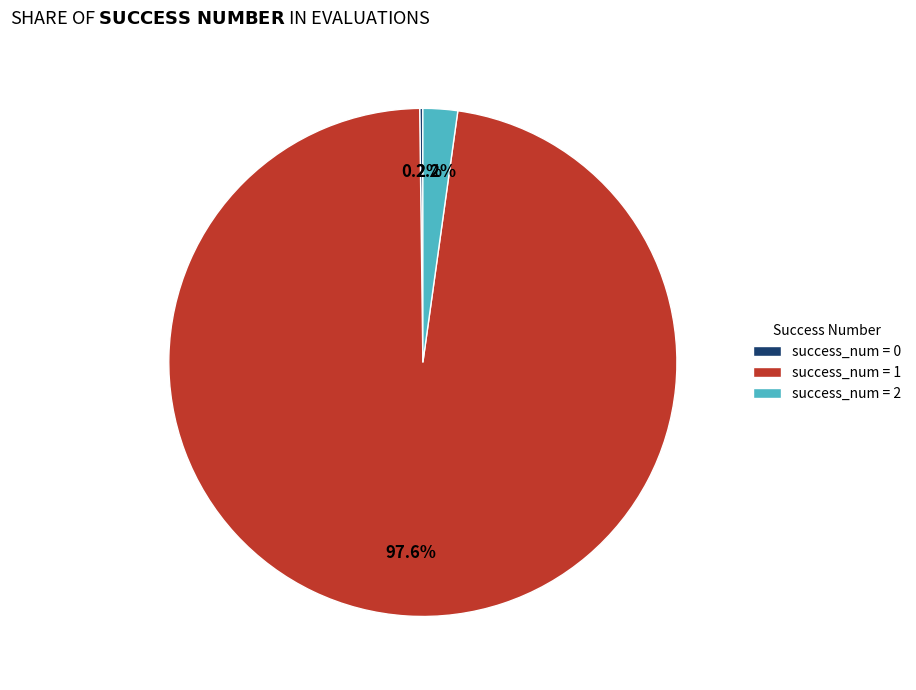

What is the total percentage of success_num = 1 and success_num = 2?

99.8%